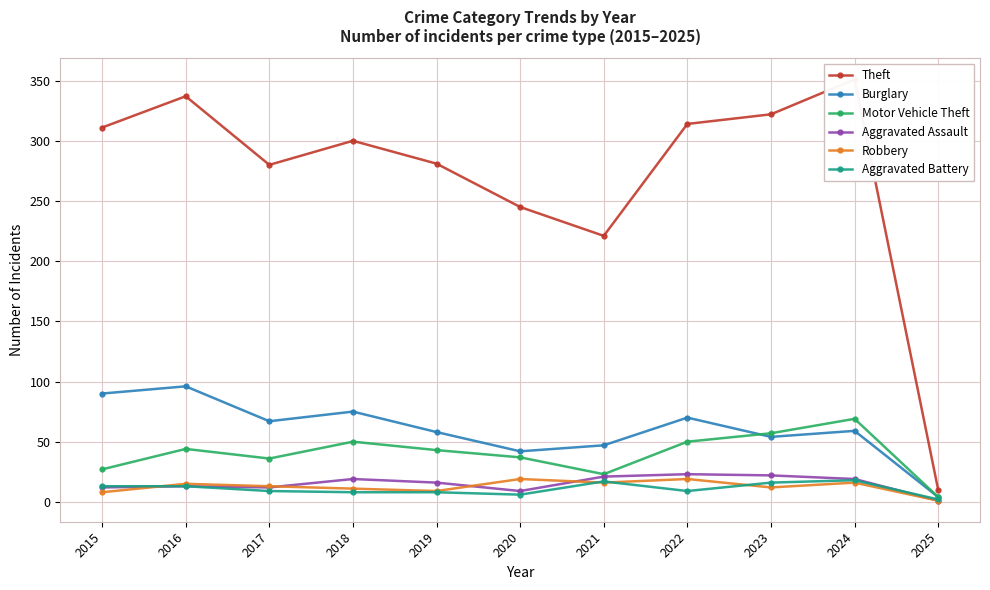

In Robbery, how many points are higher than both neighbors (excluding endpoints)?

4